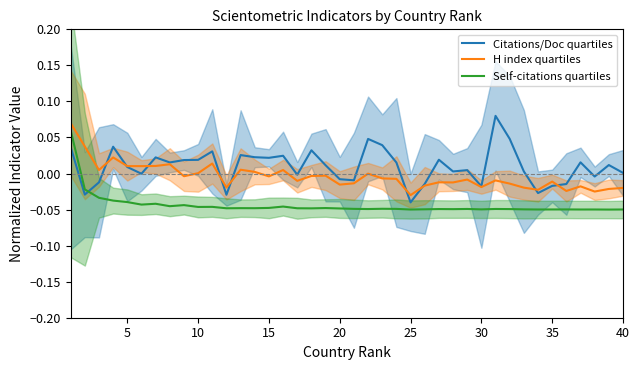

Rank the series by their maximum value, from lowest to highest.

Self-citations quartiles, H index quartiles, Citations/Doc quartiles